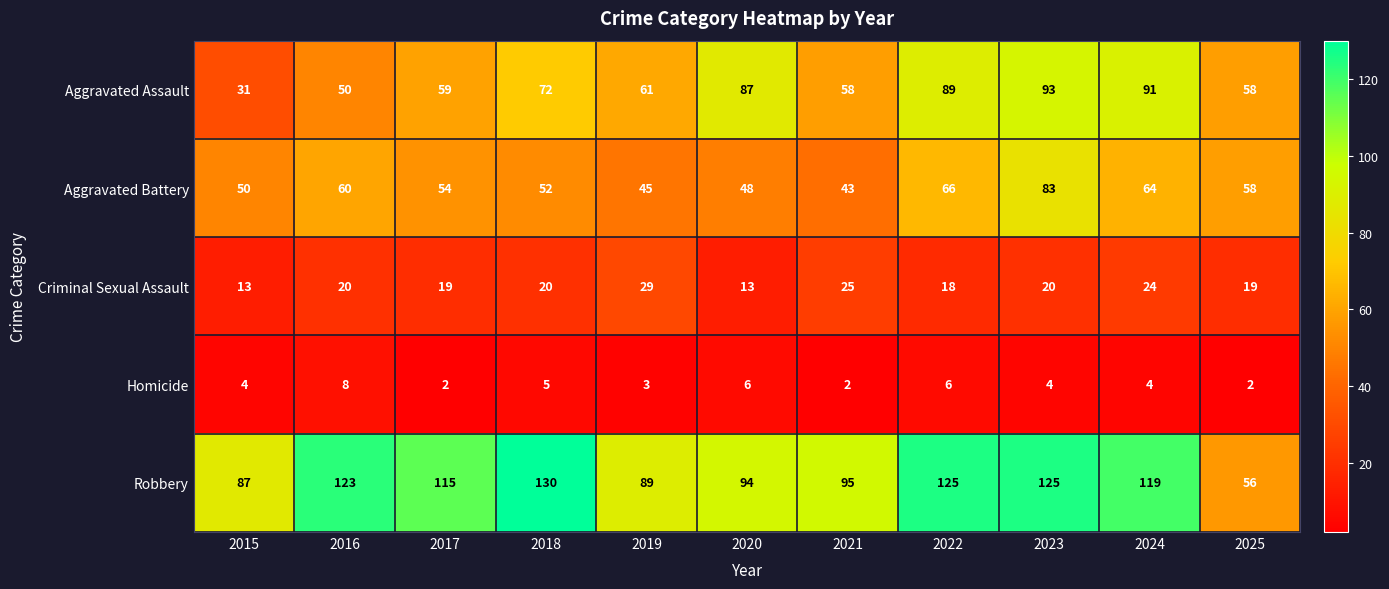

What is the smallest value displayed?

2